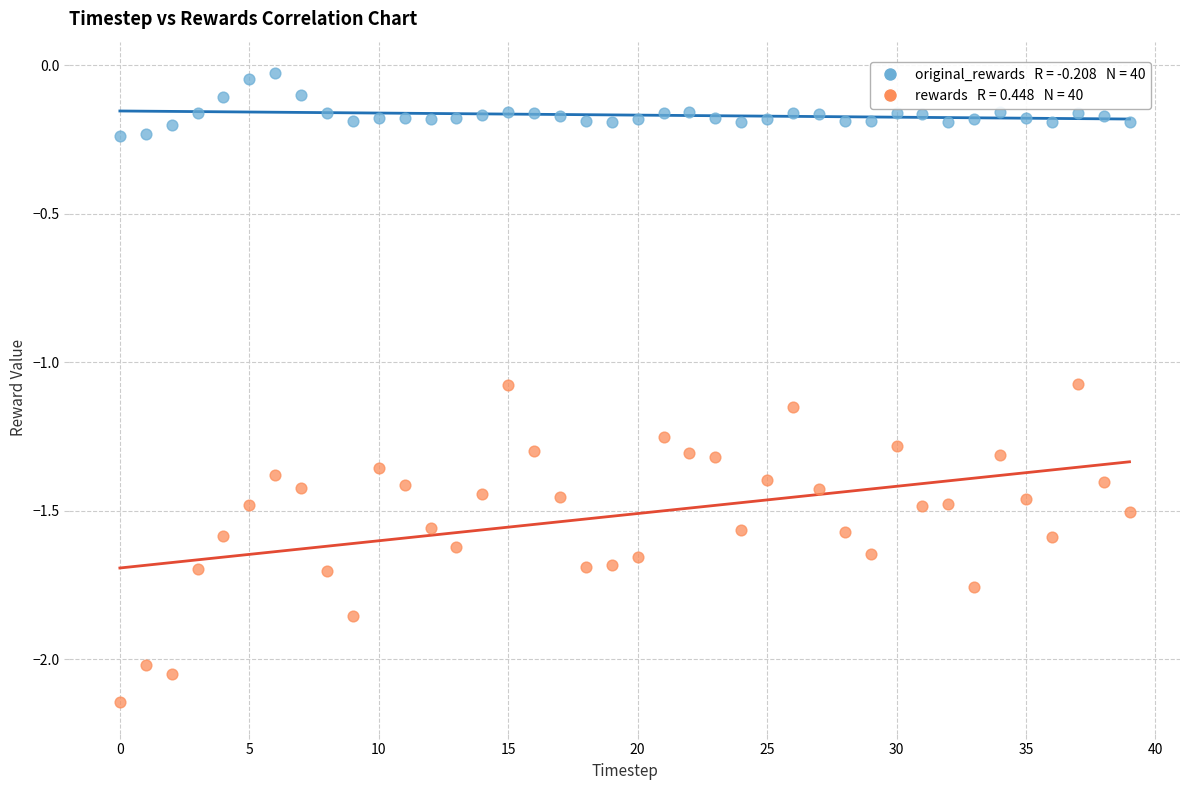

Across all data points, what is the range of Y values (max minus min)?

2.1